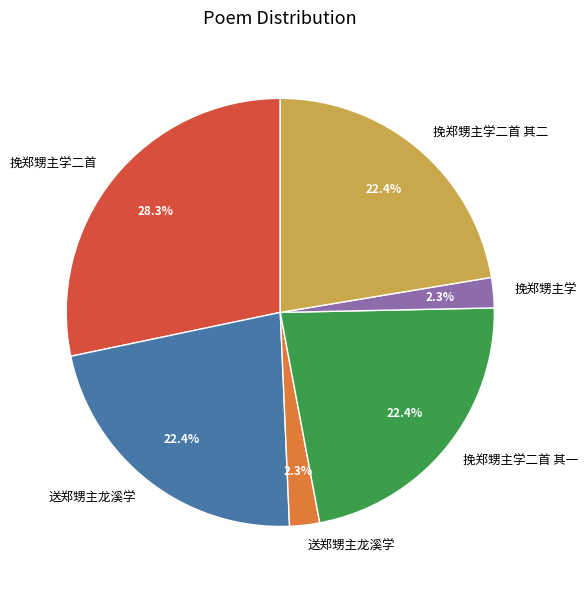

Is there any slice that represents more than half of the pie?

No